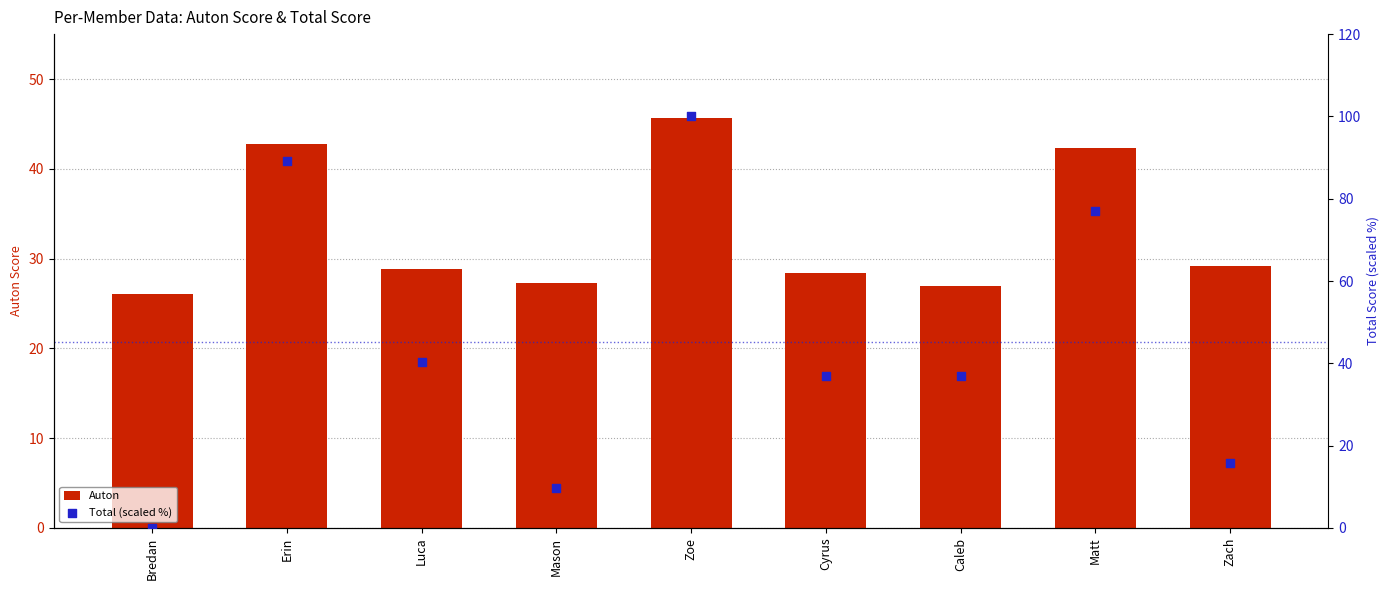

Which series reaches the minimum Y coordinate?

Total (scaled %)